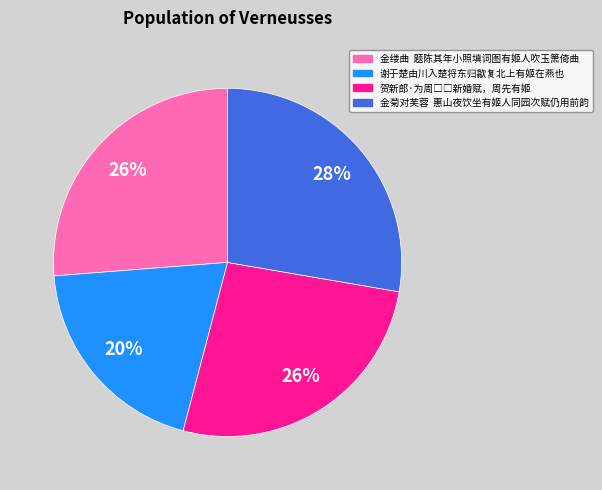

Which category has the biggest portion of the pie?

金菊对芙蓉 惠山夜饮坐有姬人同园次赋仍用前韵